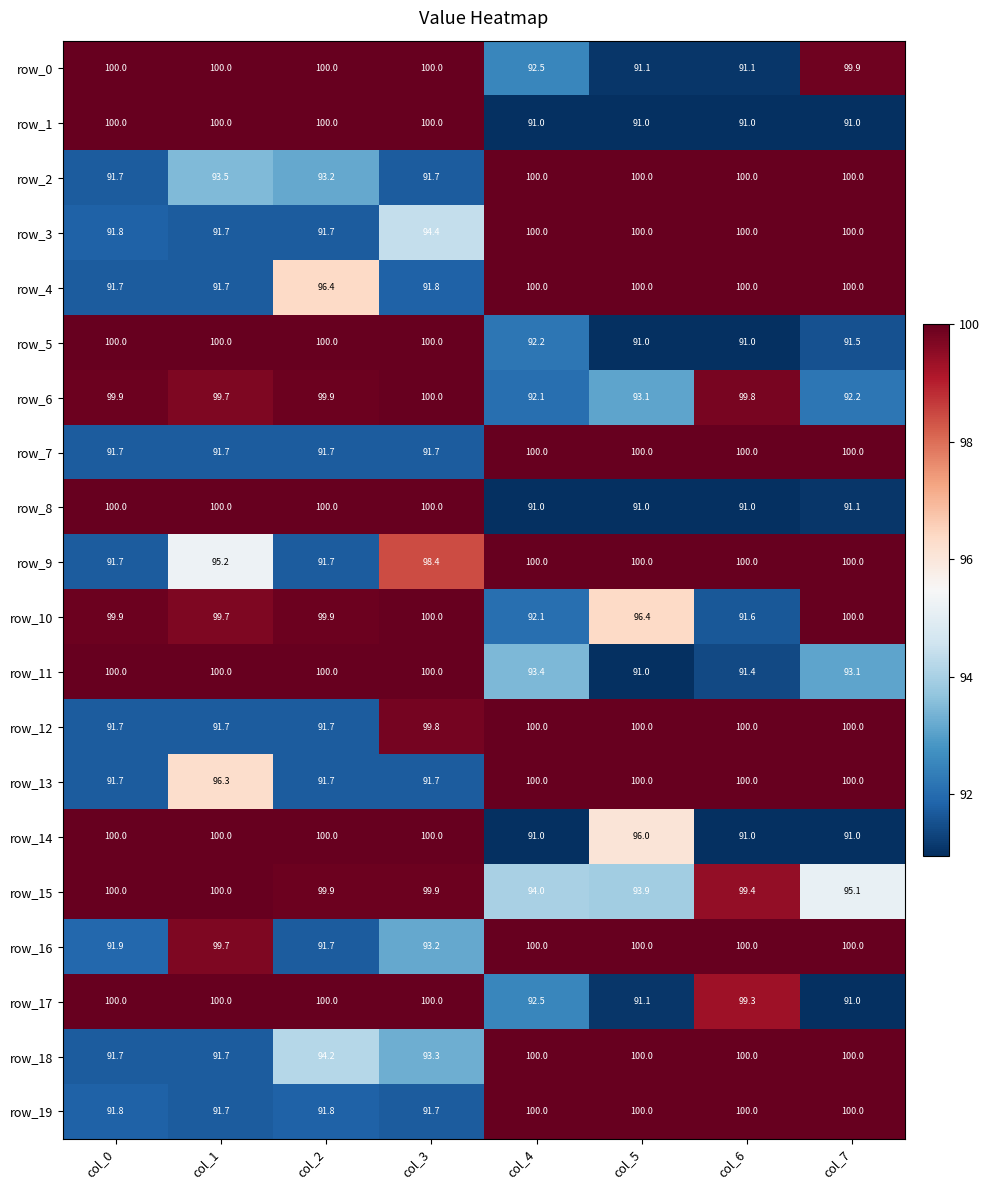

The value of row_15 at col_4 is 94.0. True or false?

True